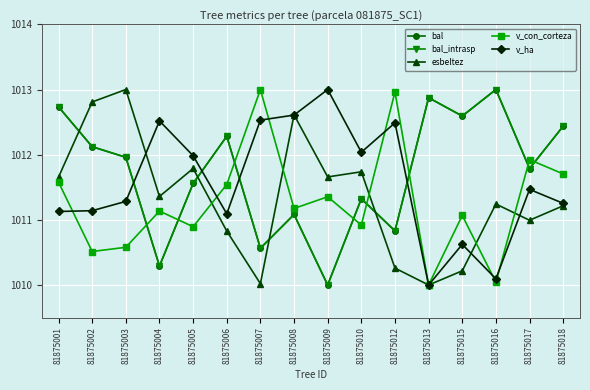

Rank the categories by esbeltez value from highest to lowest.

81875003, 81875002, 81875008, 81875005, 81875010, 81875009, 81875001, 81875004, 81875016, 81875018, 81875017, 81875006, 81875012, 81875015, 81875007, 81875013